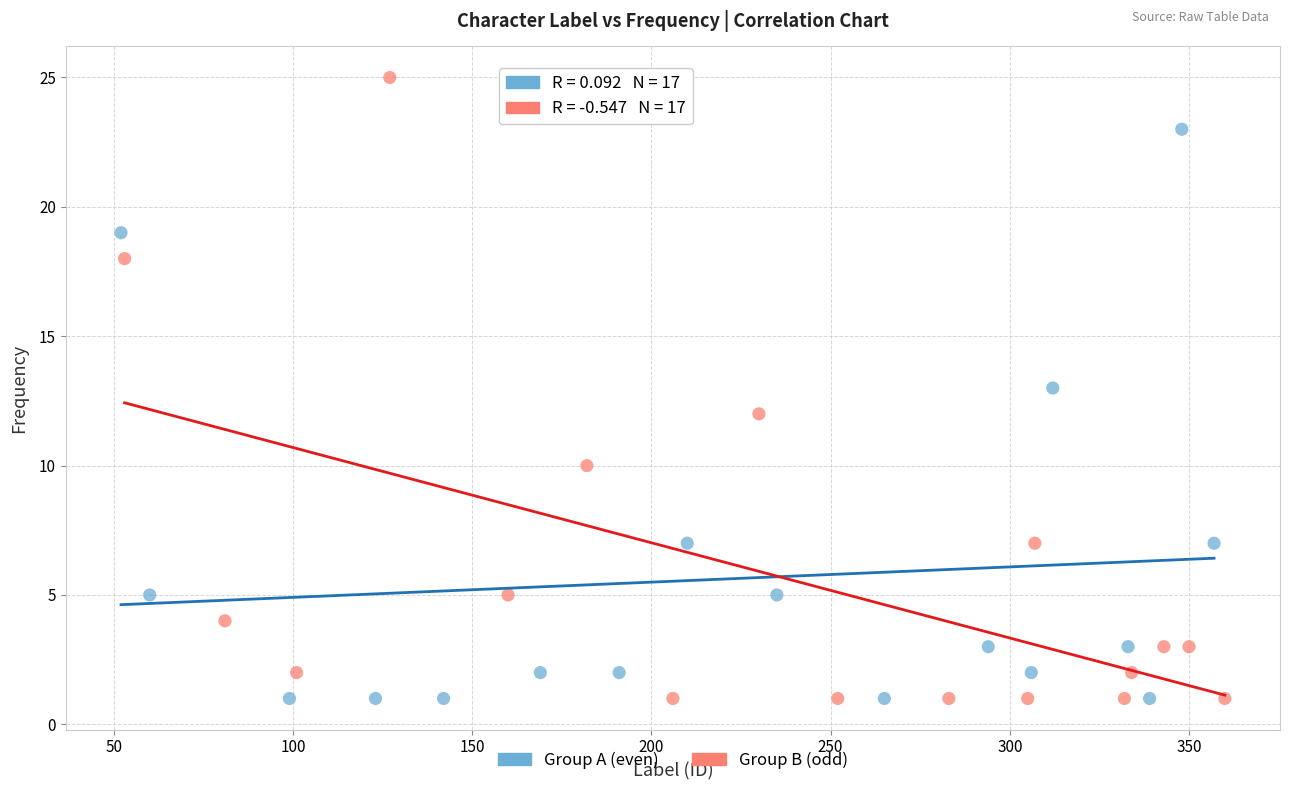

Which series contains the highest Y value?

Group B (odd)